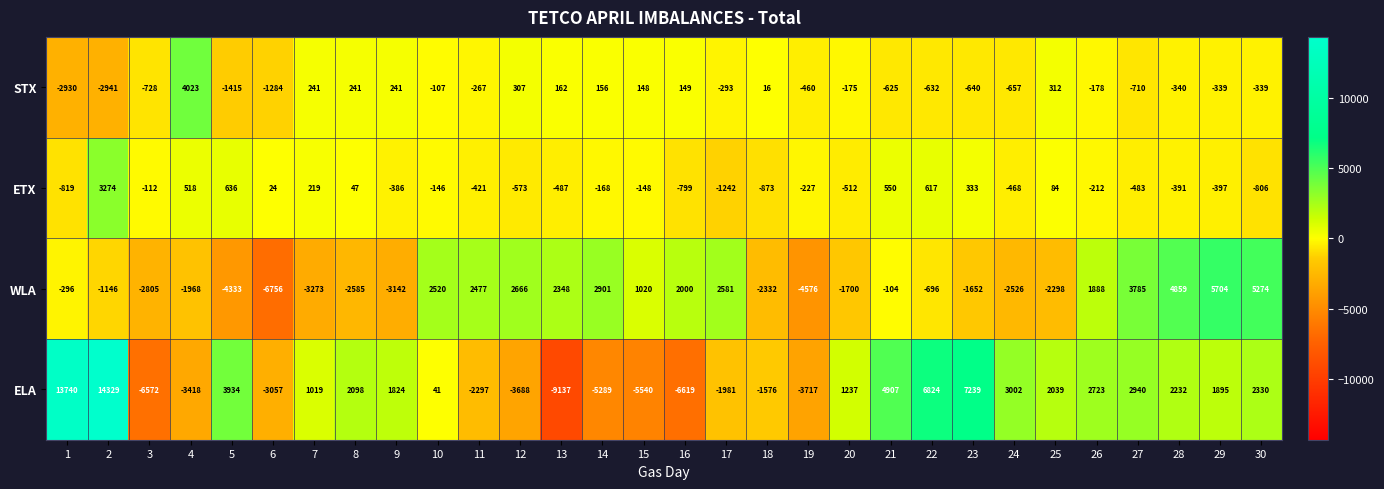

True or false: ETX has a value of -224 at 10.

False